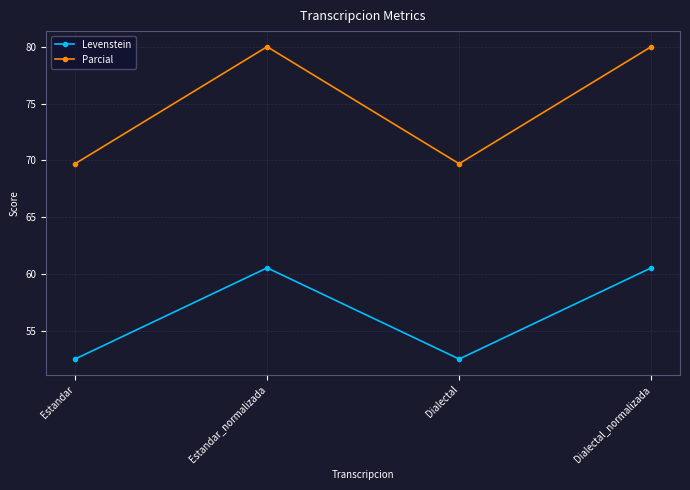

What is the maximum value for Parcial?

80.0